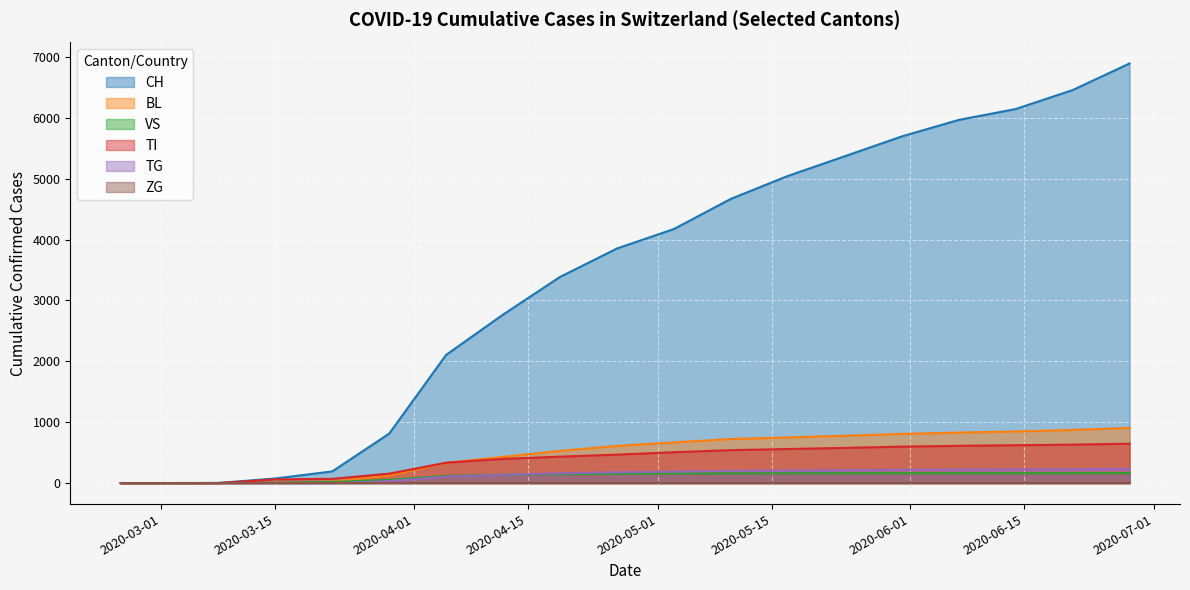

Which series has the widest spread of values?

CH